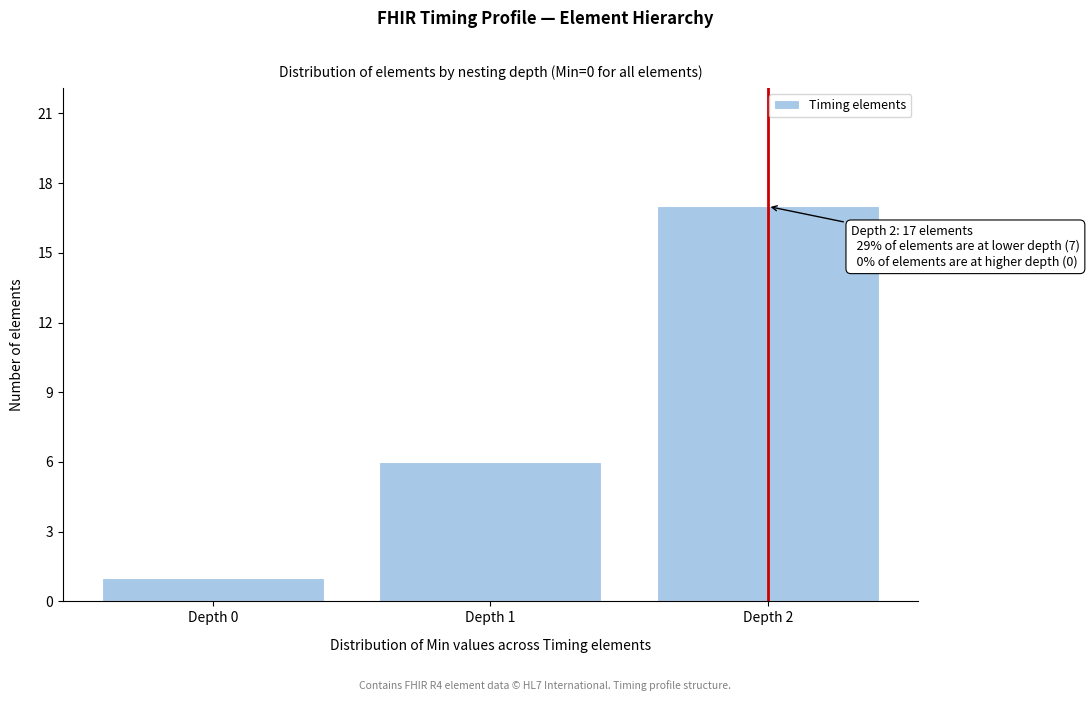

Reading left to right, list all the values displayed in this chart.

Depth 0=1	Depth 1=6	Depth 2=17